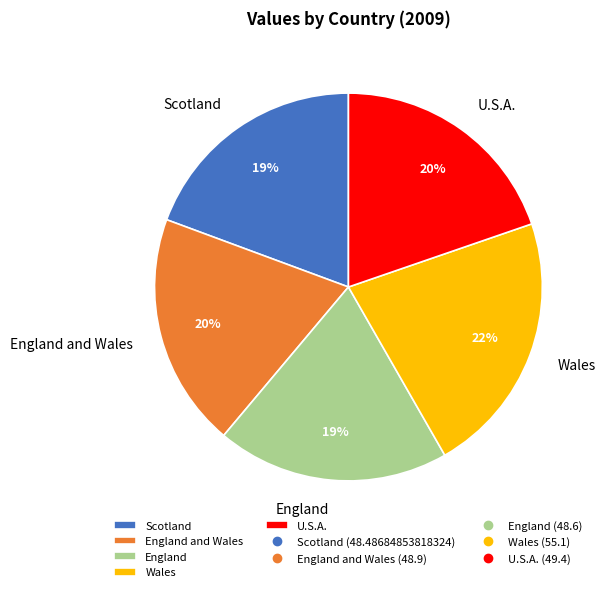

Approximately how many times larger is the value at Wales compared to England and Wales?

1.1